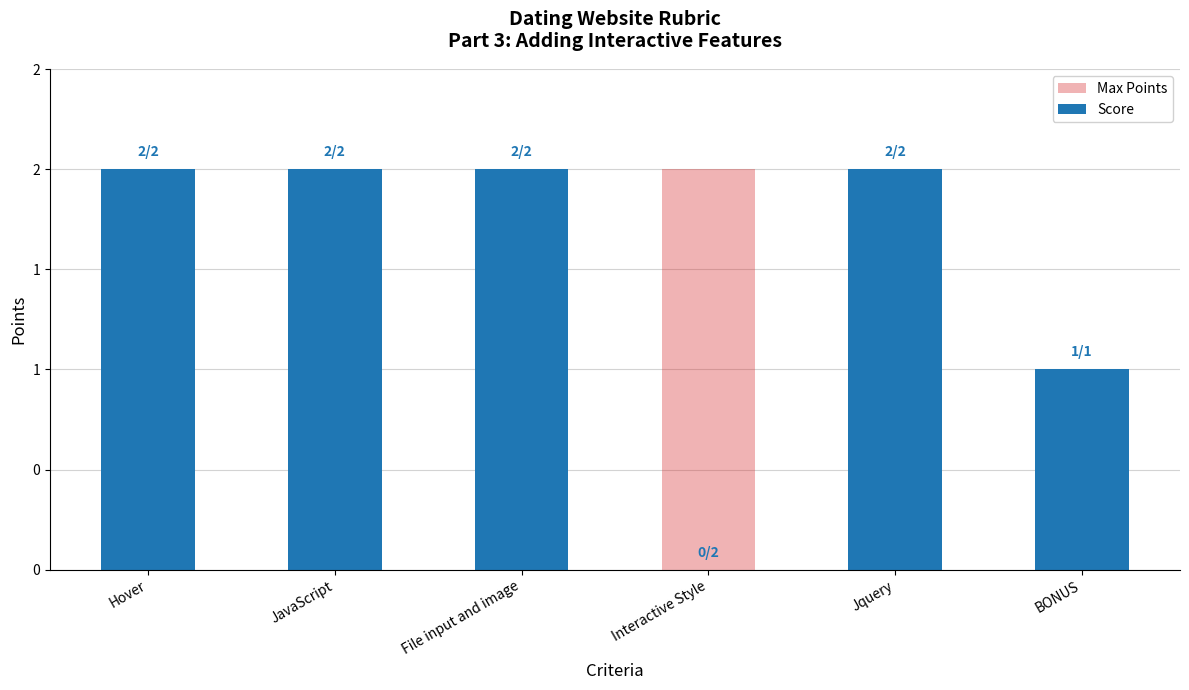

Is the value of Score at Hover greater than the value of Max Points at Jquery?

No